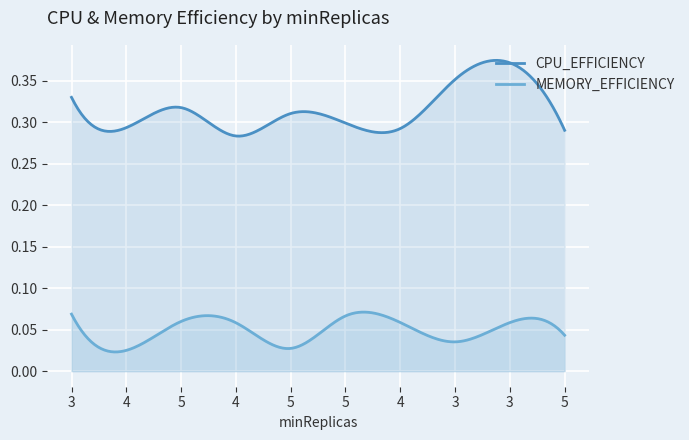

At which category is the sum across all series the highest?

3